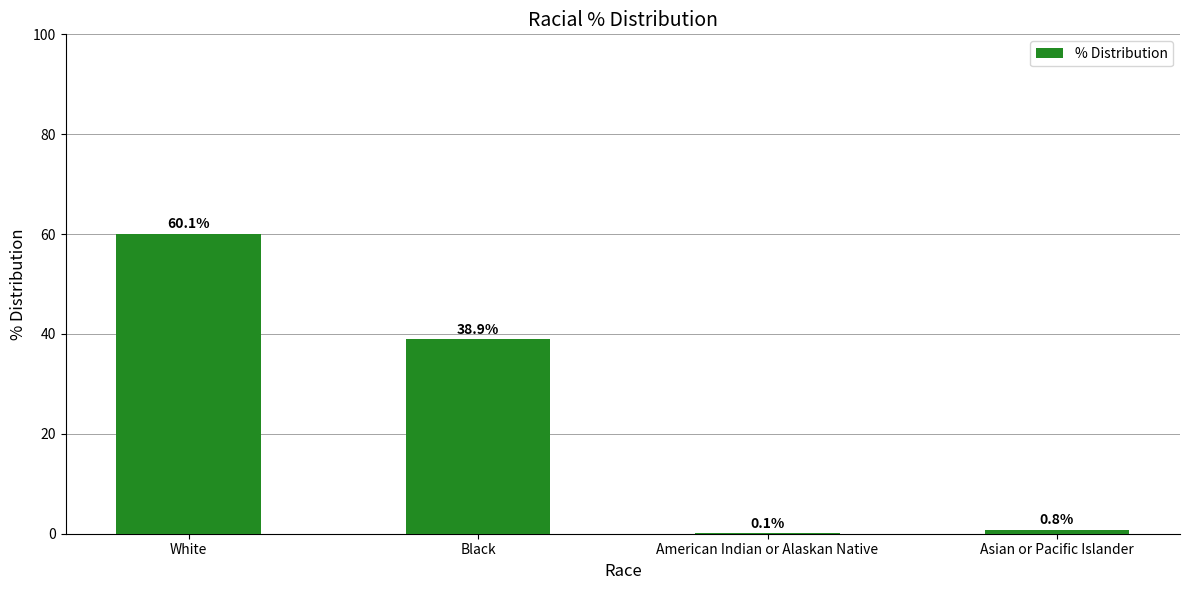

At which category does the chart reach its peak across all series?

White